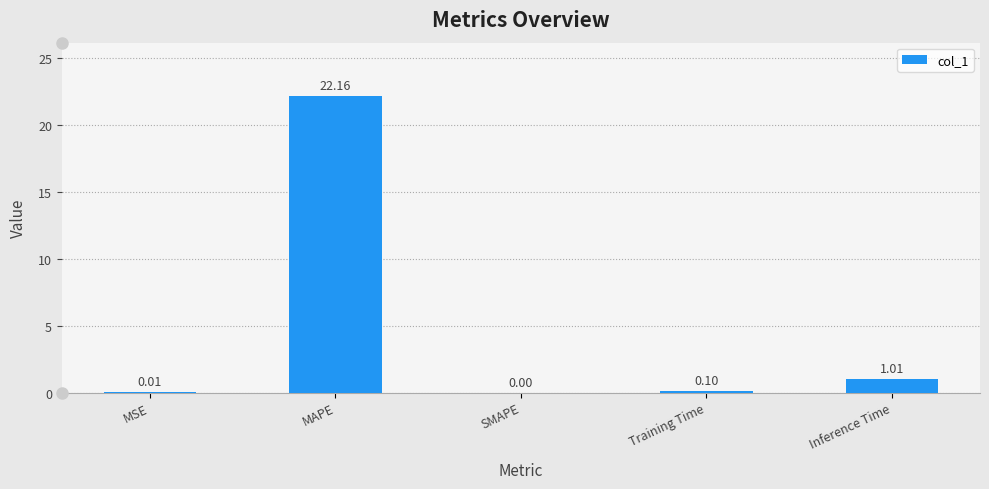

The value at SMAPE is -9.6. True or false?

False